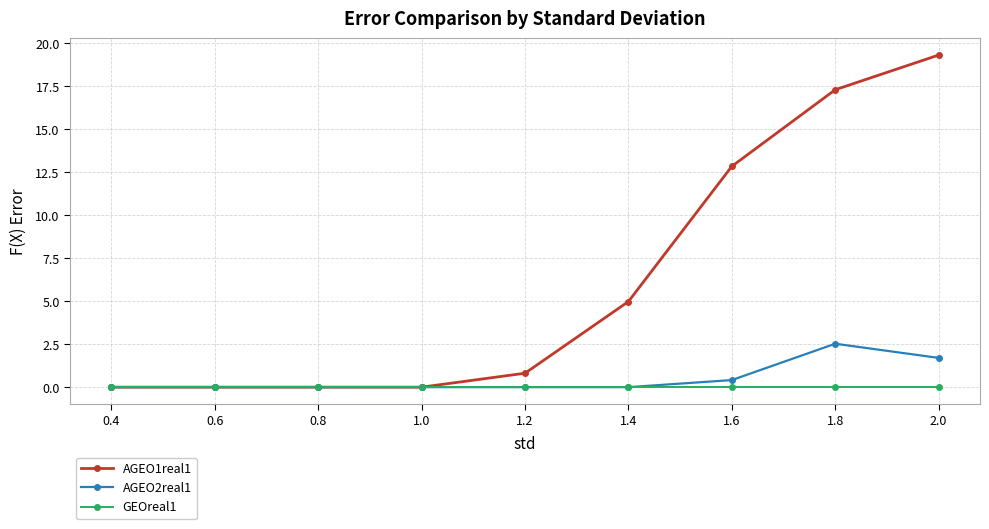

How many data points does each series have?

9